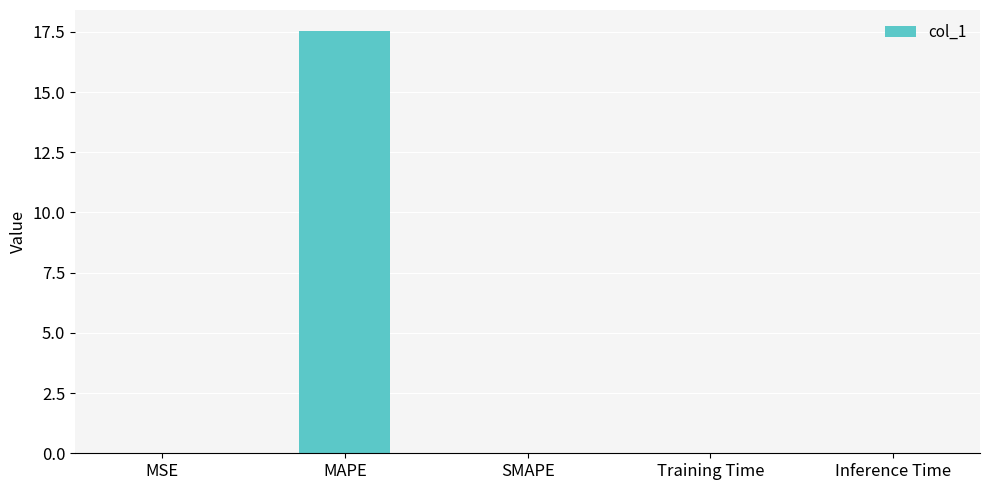

What is the maximum value shown in the chart?

17.5